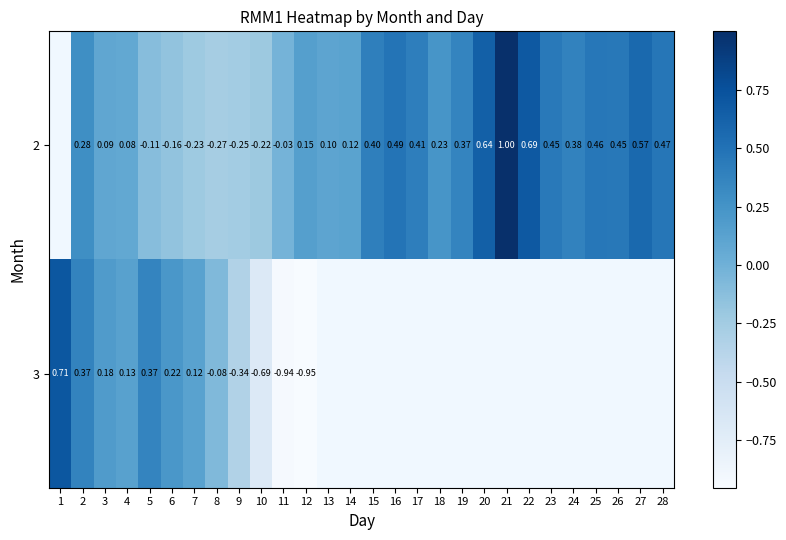

How many negative values does the 2 series have?

7